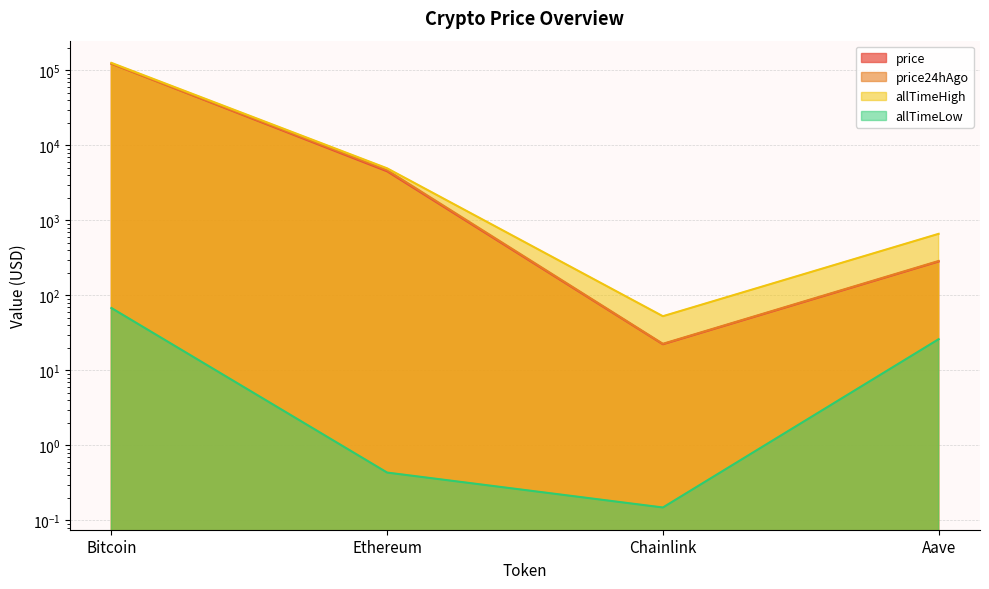

Reading right to left, list all the values displayed in this chart.

price: Aave=282.7	Chainlink=22.3	Ethereum=4513.1	Bitcoin=122989.0
price24hAgo: Aave=287.5	Chainlink=22.6	Ethereum=4676.5	Bitcoin=123181.0
allTimeHigh: Aave=661.7	Chainlink=52.7	Ethereum=4946.1	Bitcoin=126080.0
allTimeLow: Aave=26.0	Chainlink=0.1	Ethereum=0.4	Bitcoin=67.8